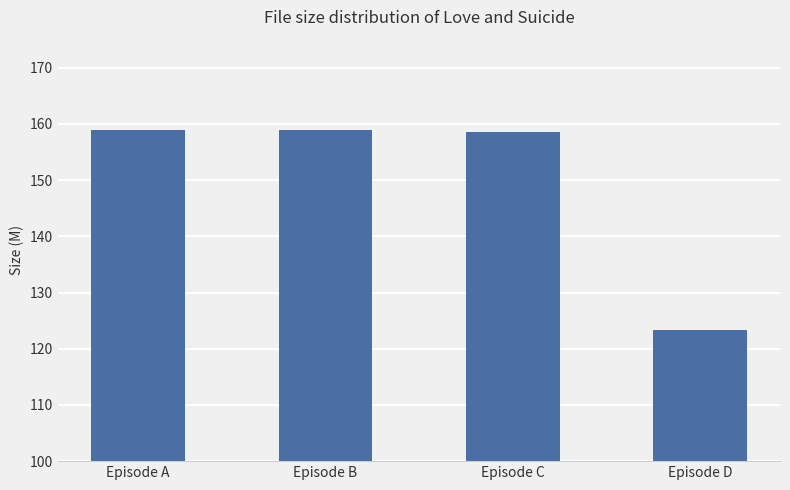

Approximately how many times larger is the value at Episode A compared to Episode C?

1.0